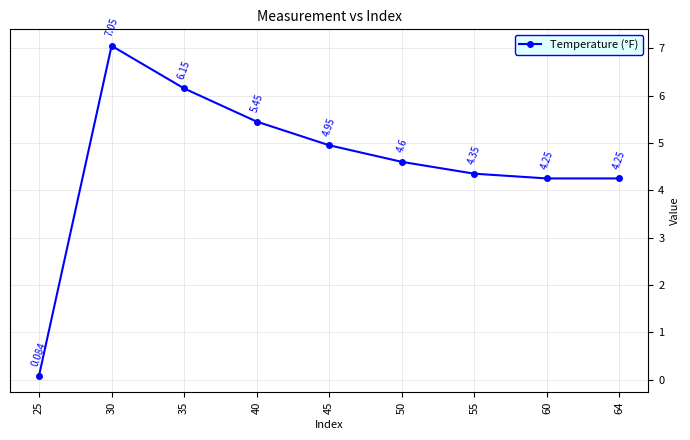

The value at 64 is 4.2. True or false?

True